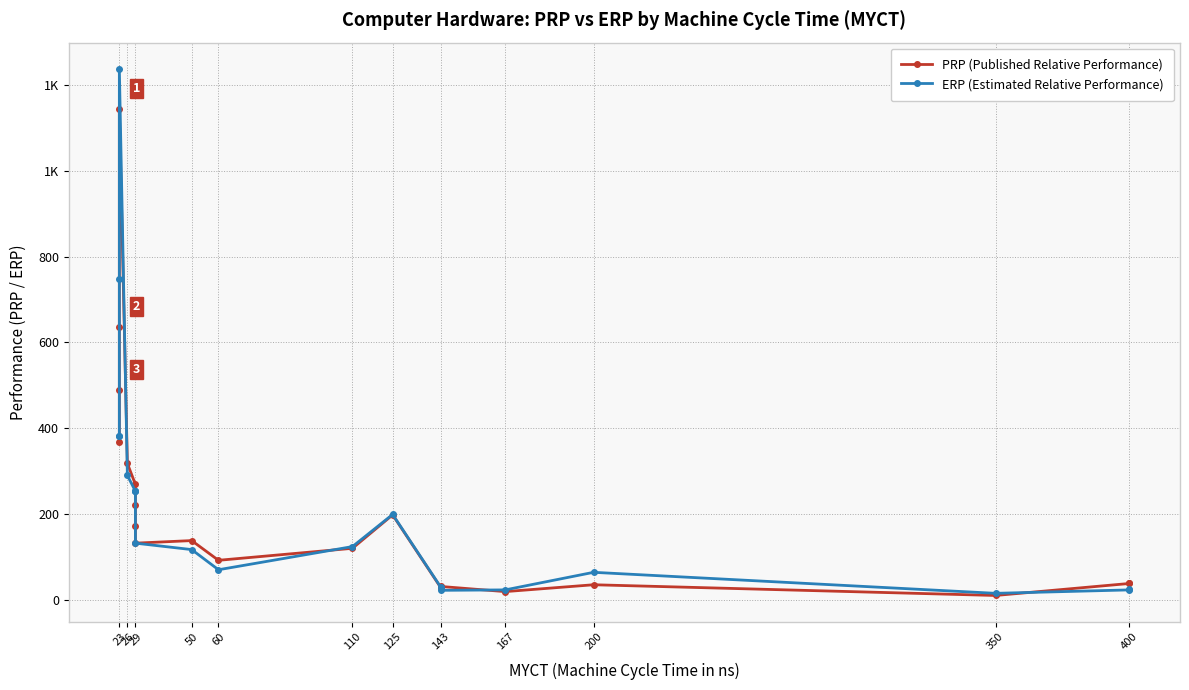

How many series are shown in this chart?

2